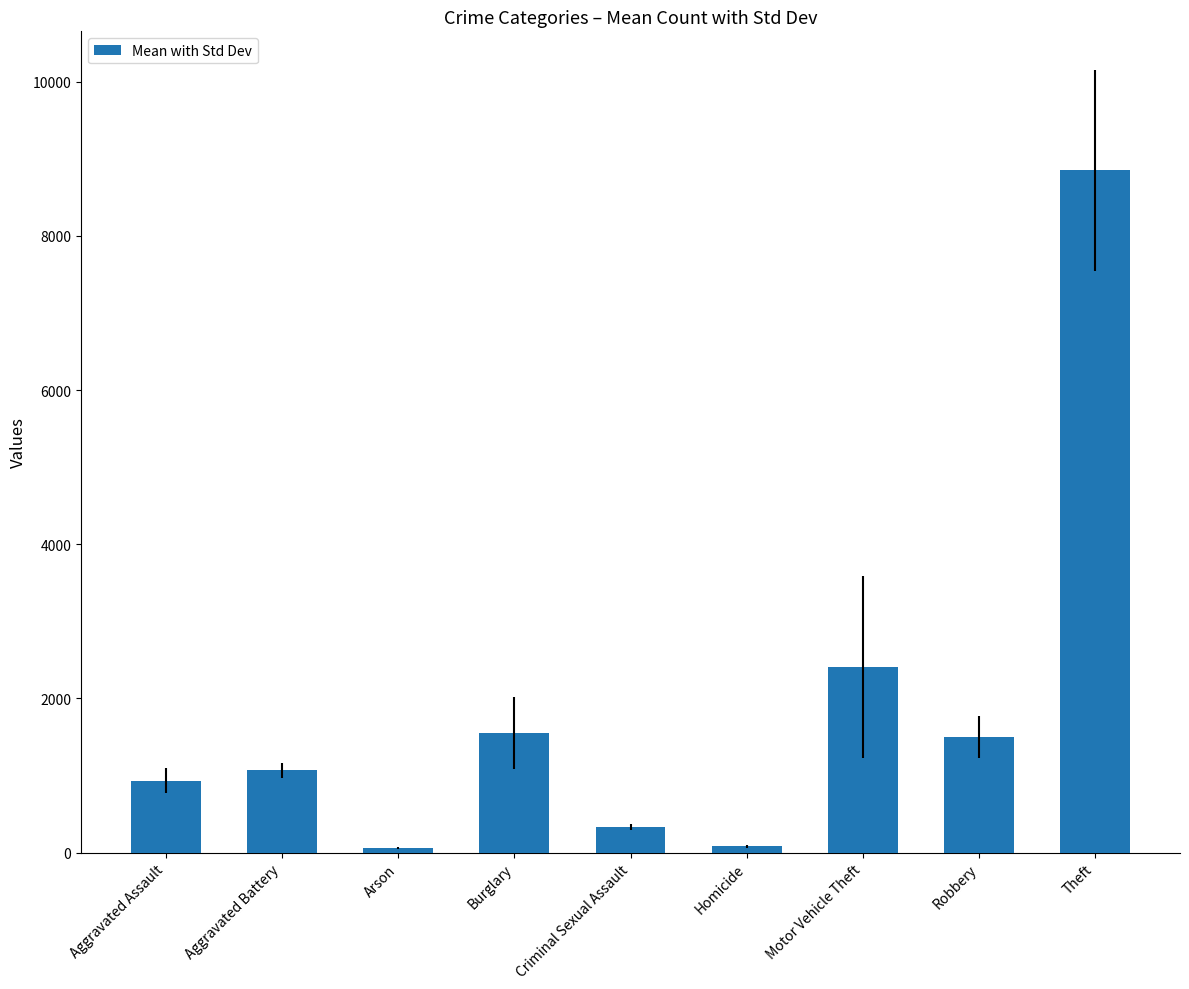

What is the maximum value shown in the chart?

8850.5